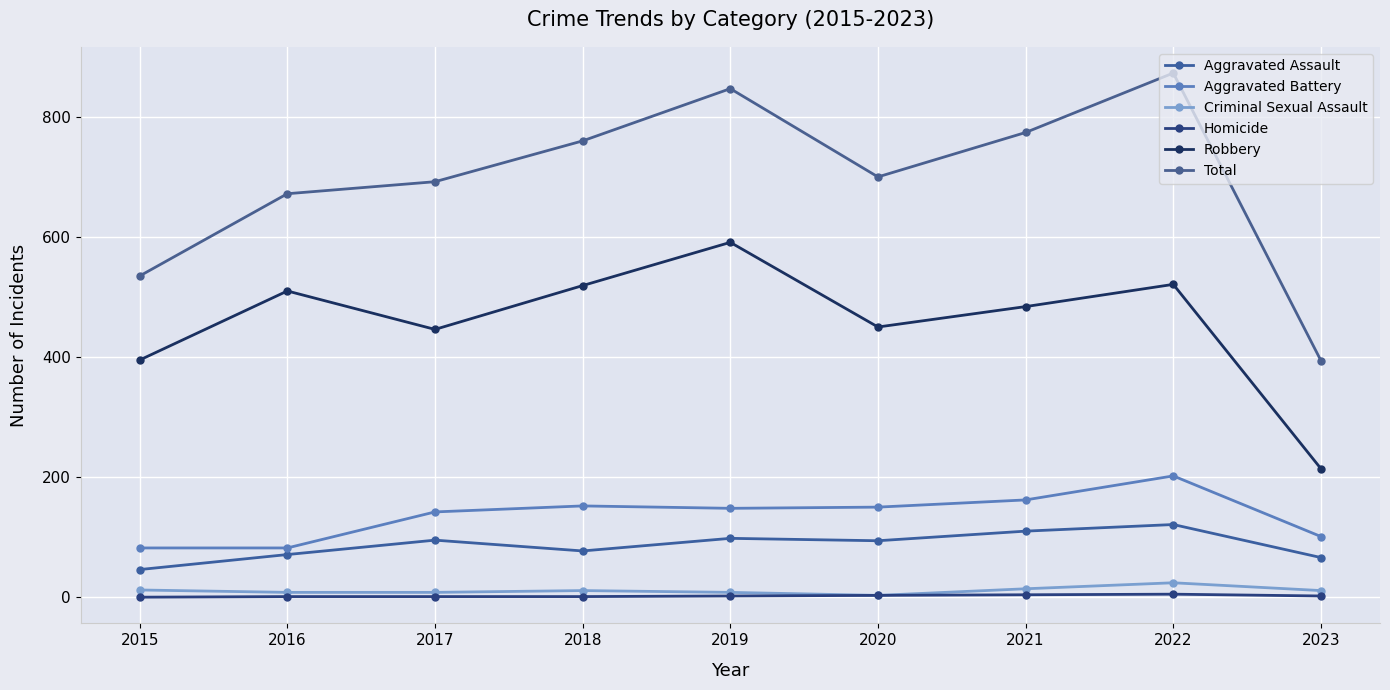

Rank the categories by Robbery value from highest to lowest.

2019, 2022, 2018, 2016, 2021, 2020, 2017, 2015, 2023